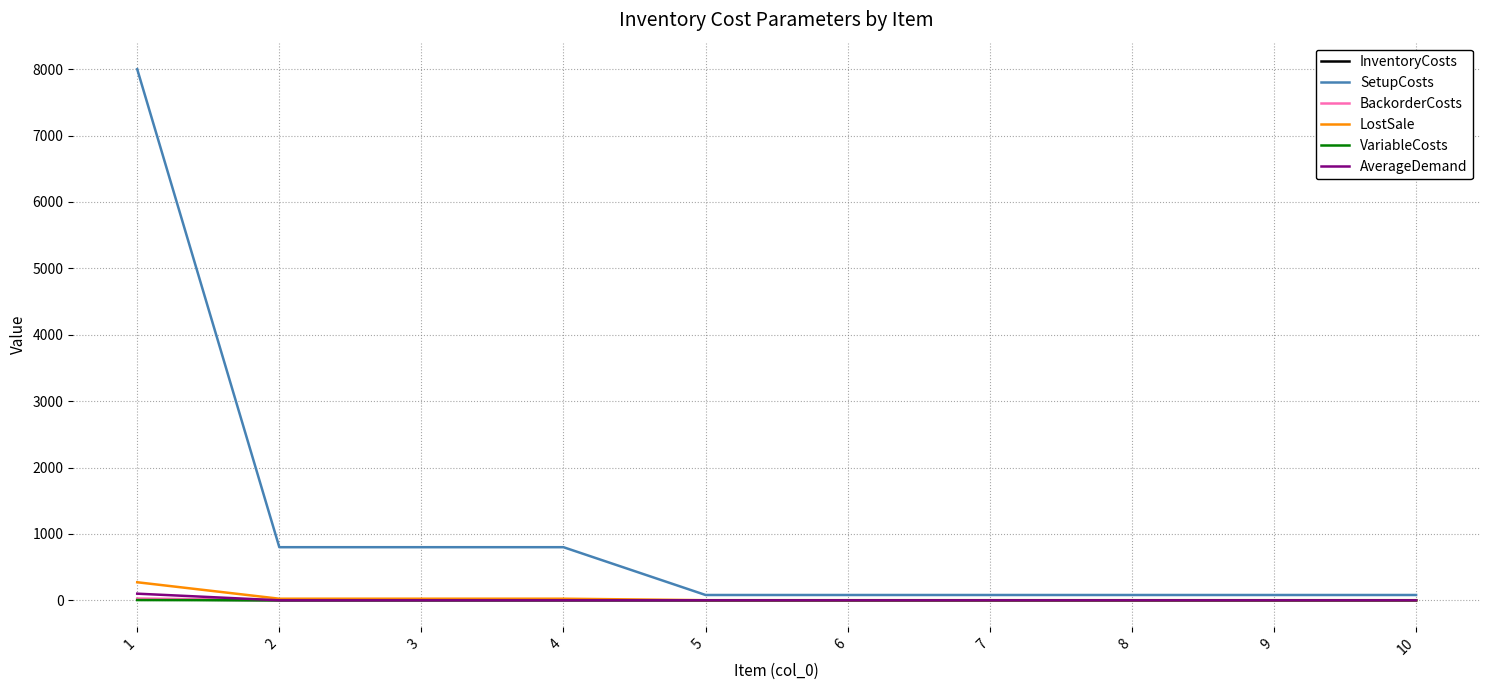

Which series has the largest total across all categories?

SetupCosts